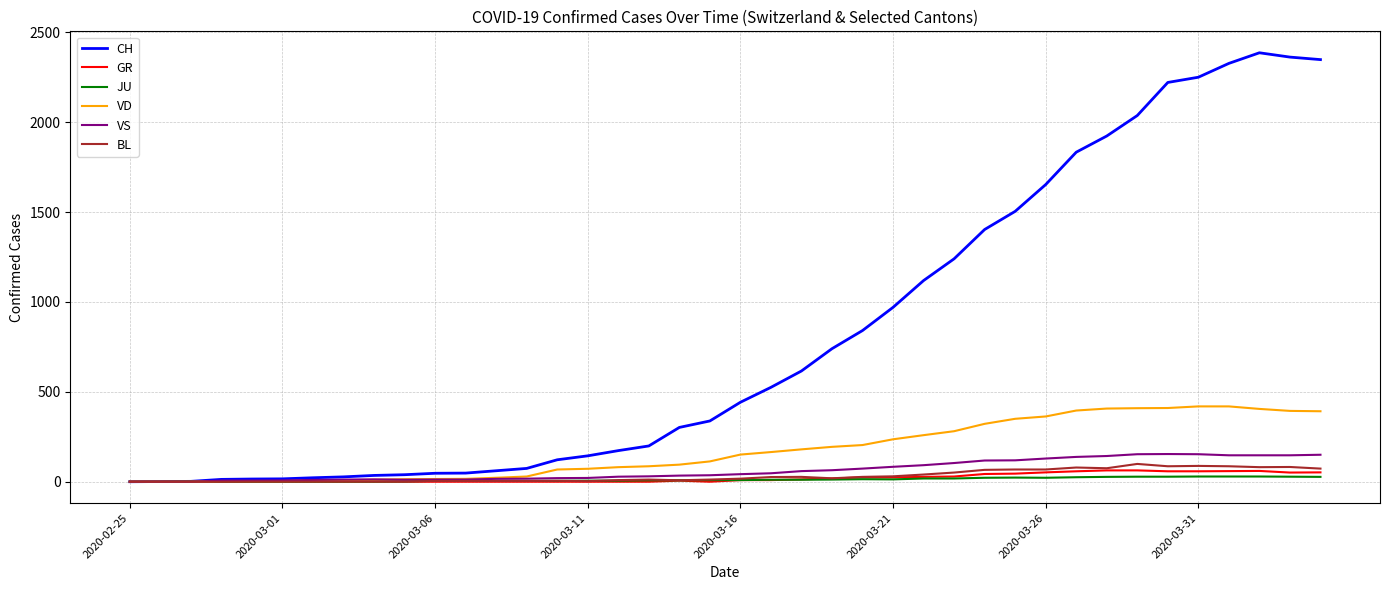

Does the chart display data point markers on the line(s)?

No